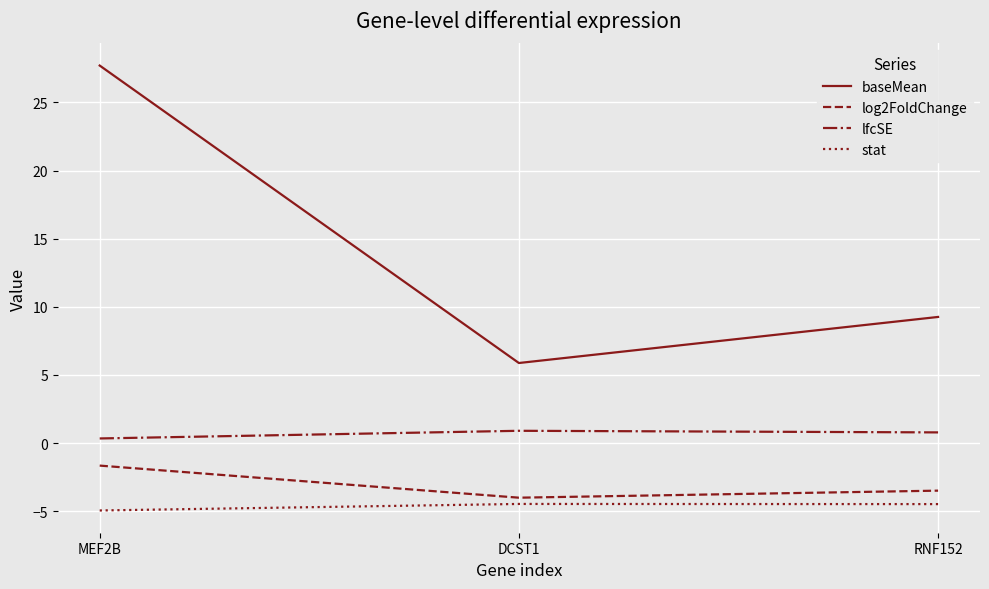

Read the log2FoldChange value at RNF152.

-3.5